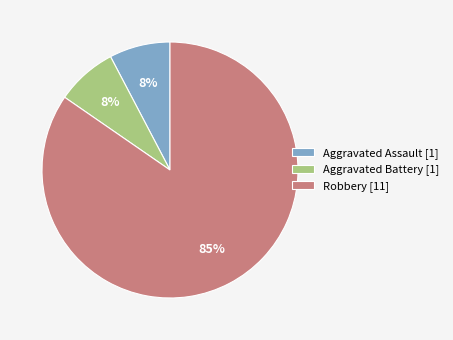

Which slice is the largest?

Robbery [11]